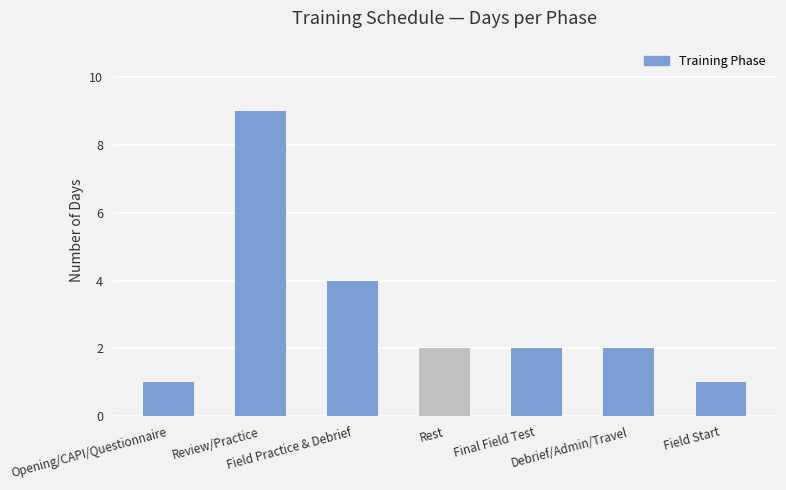

What is the average value?

3